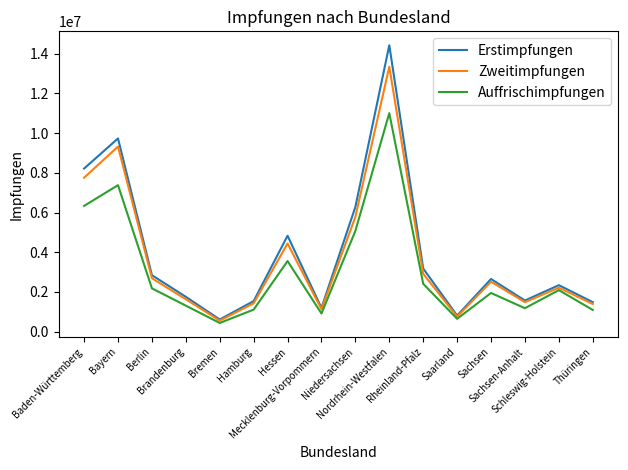

Which series has the widest spread of values?

Erstimpfungen